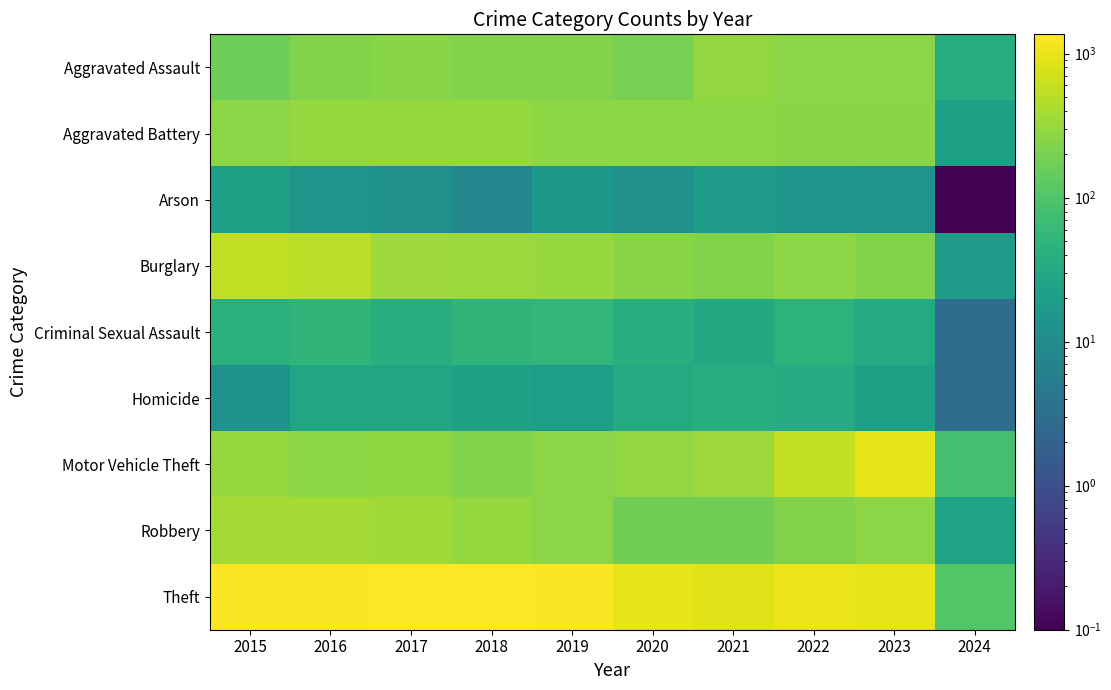

What is the greatest value displayed?

1359.0